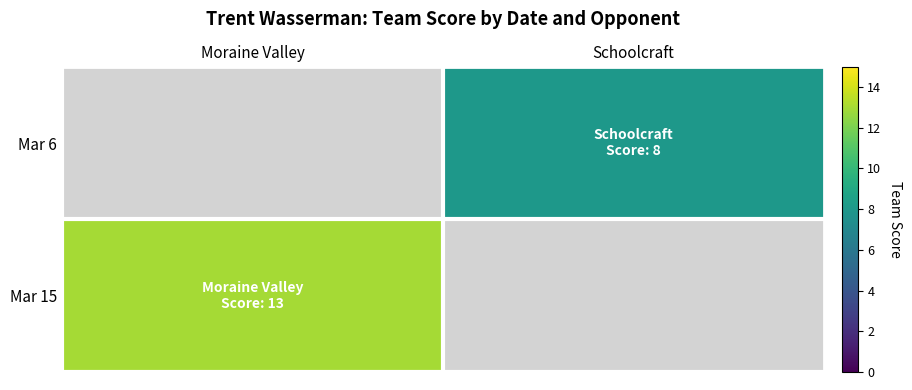

Rank the series at Schoolcraft from highest to lowest value.

Mar 15, Mar 6